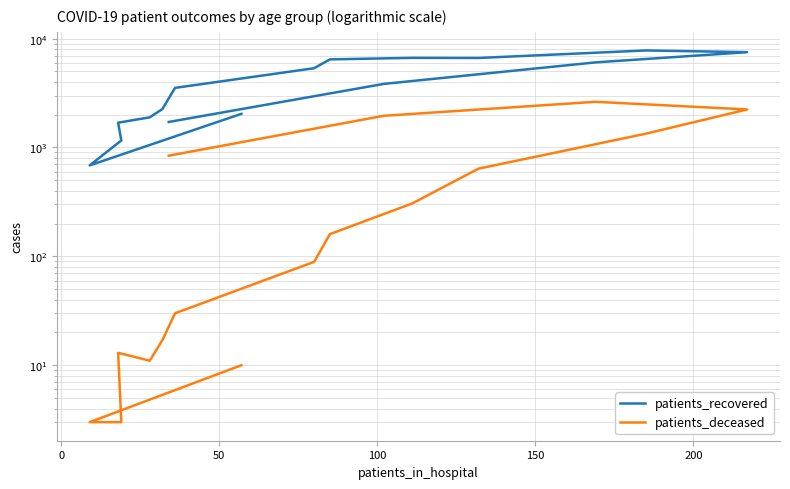

True or false: patients_deceased has a value of 11 at 250.

False